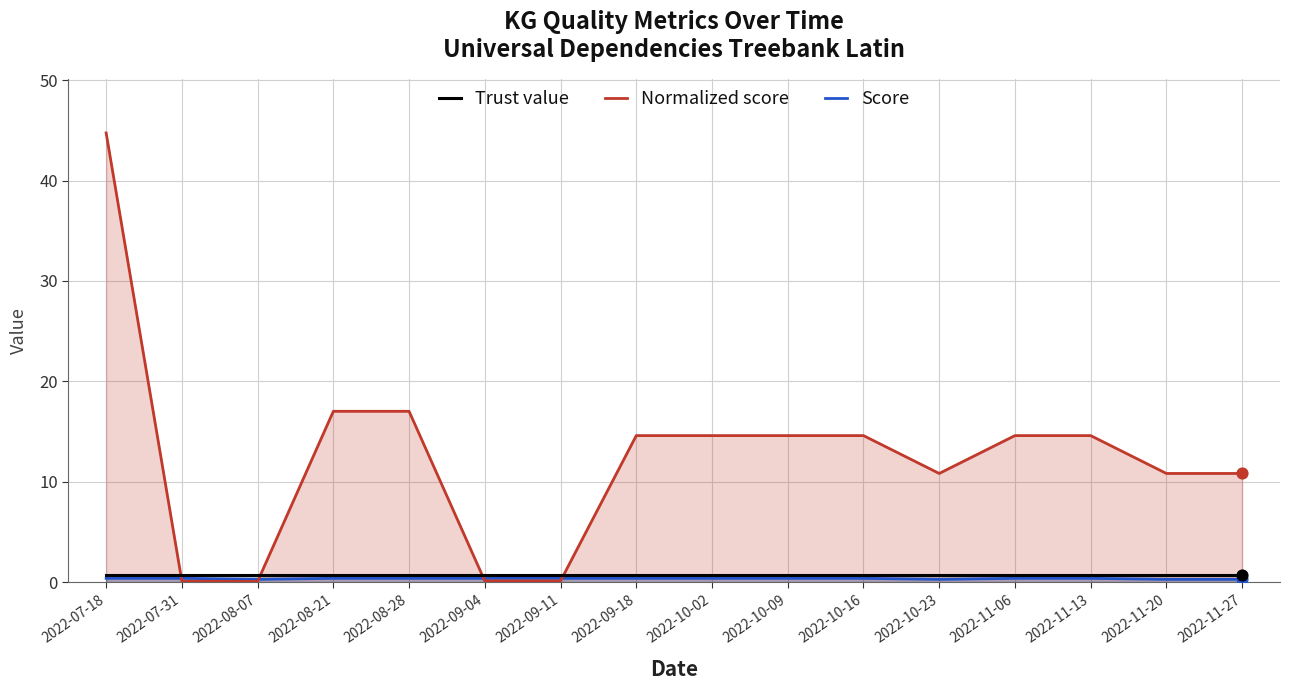

Which series has the widest spread of Y values?

Normalized score